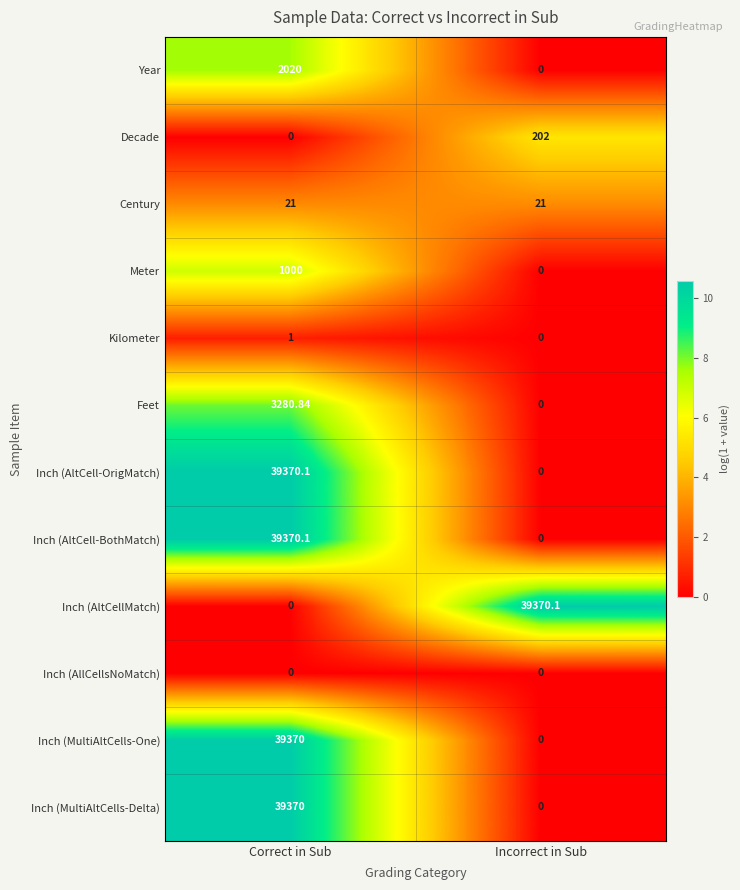

Rank the categories by Kilometer value from highest to lowest.

Correct in Sub, Incorrect in Sub